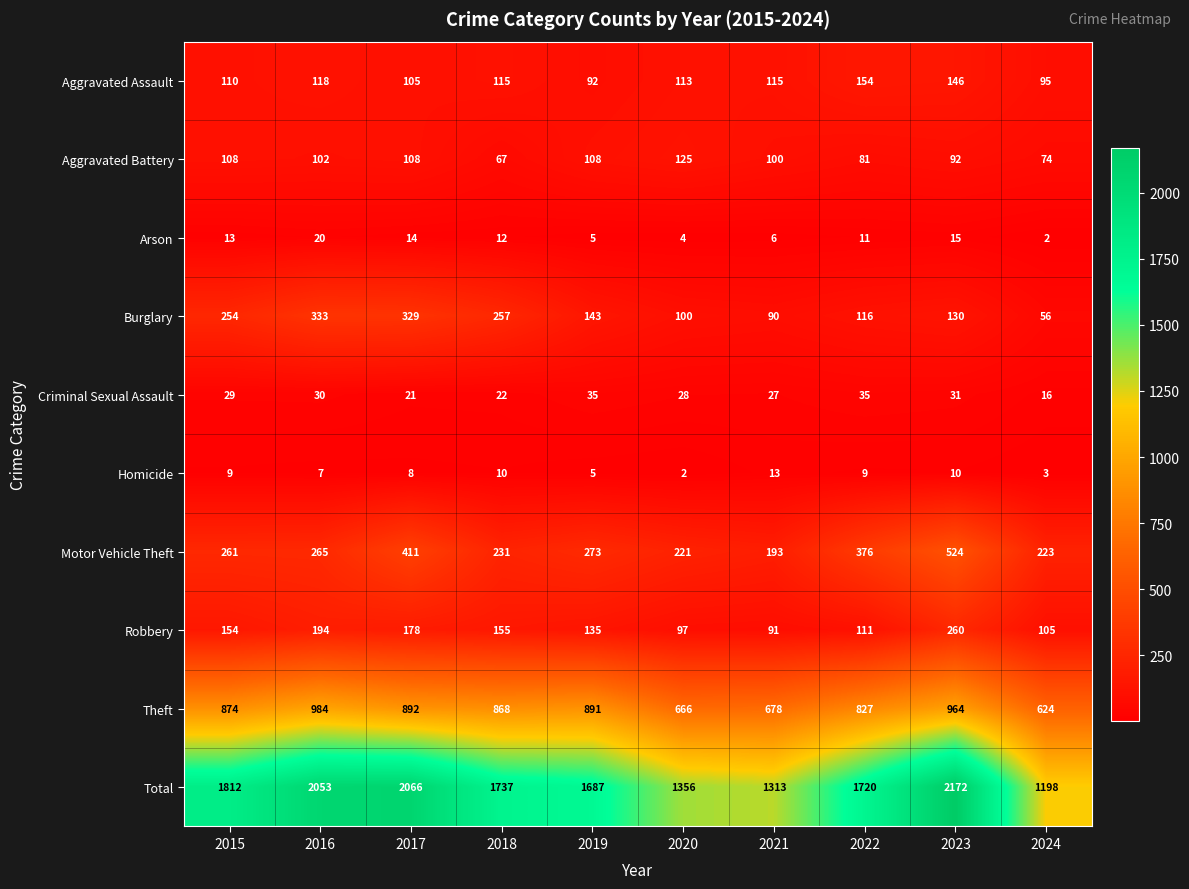

At 2015, list the series in order from smallest to largest.

Homicide, Arson, Criminal Sexual Assault, Aggravated Battery, Aggravated Assault, Robbery, Burglary, Motor Vehicle Theft, Theft, Total